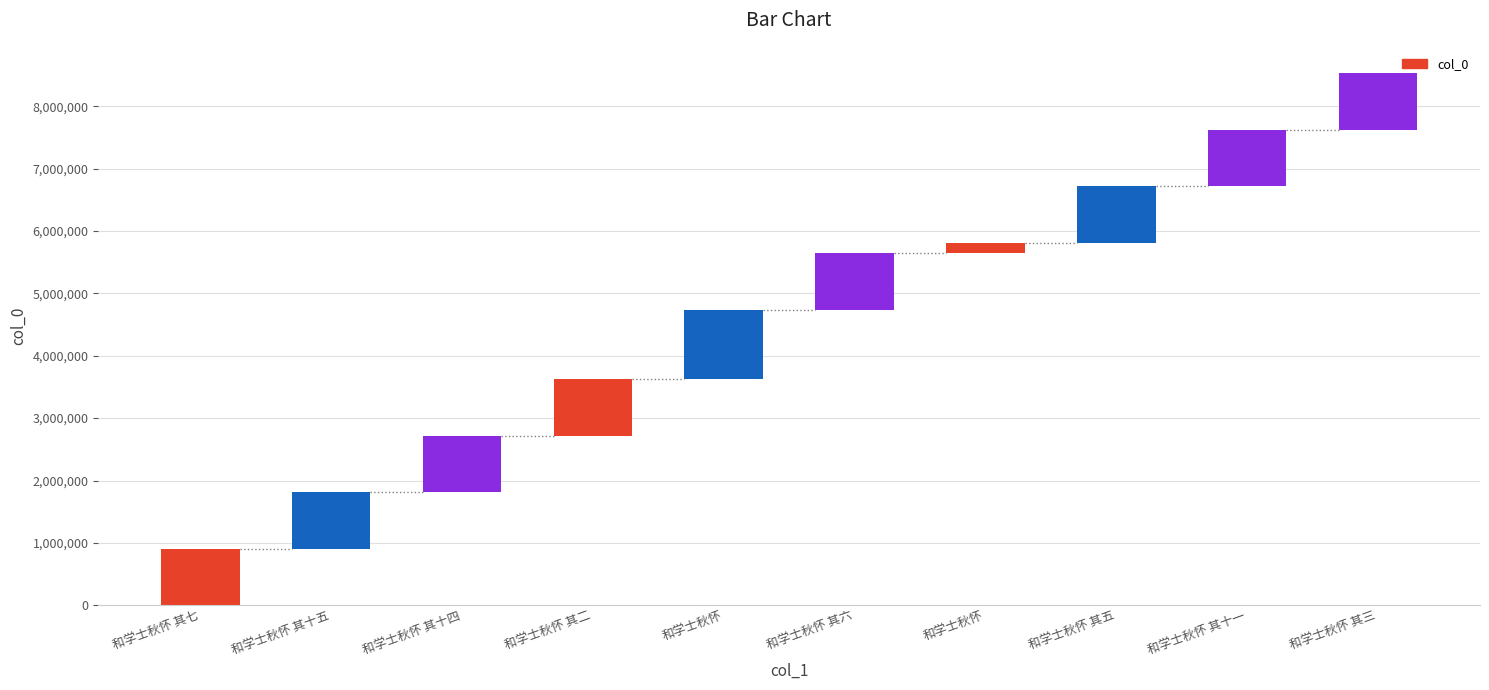

What is the label of the 5th bar from the right?

和学士秋怀 其六